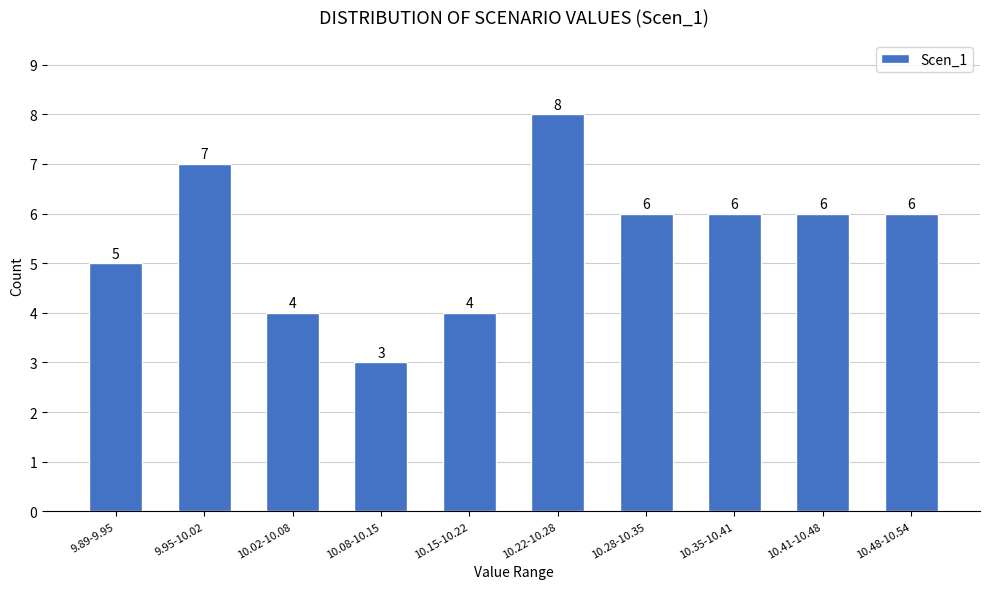

Reading left to right, list all the values displayed in this chart.

5	7	4	3	4	8	6	6	6	6